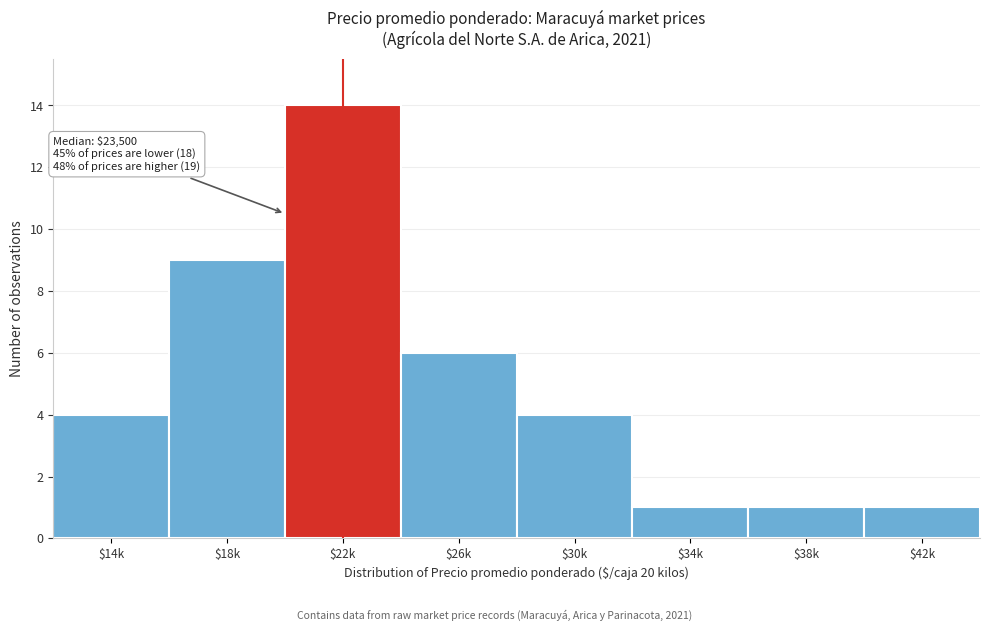

Reading left to right, extract all data points from this chart.

4	9	14	6	4	1	1	1